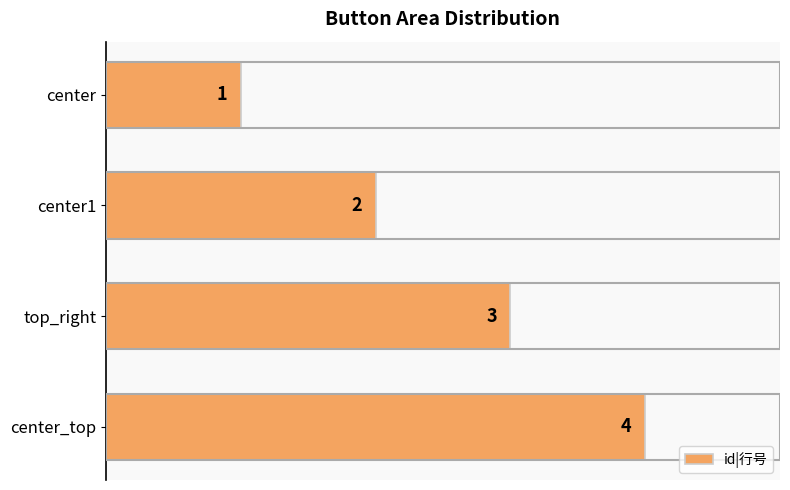

What position from the top is center?

1